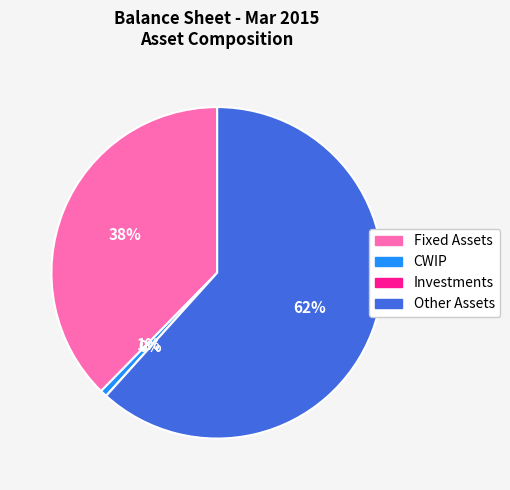

What is the majority slice?

Other Assets